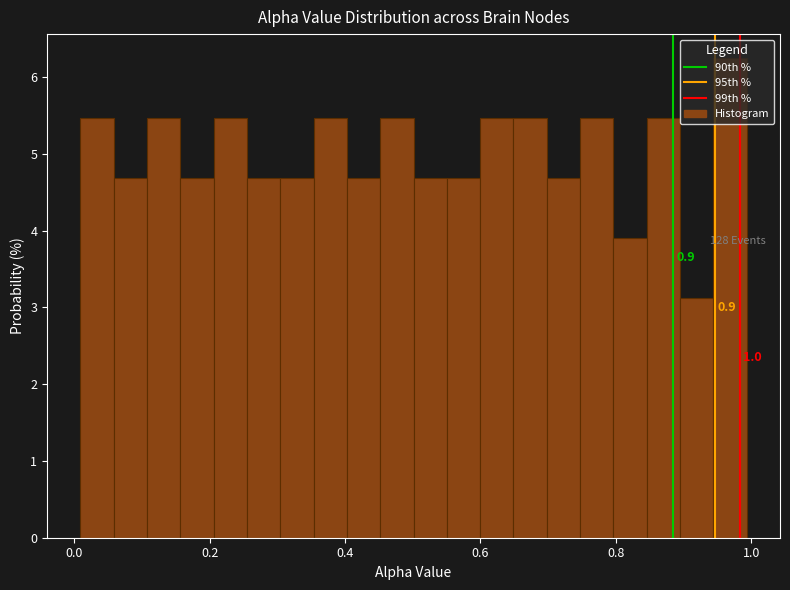

Read against the x-axis, roughly where is the centre of the tallest bar?

0.96